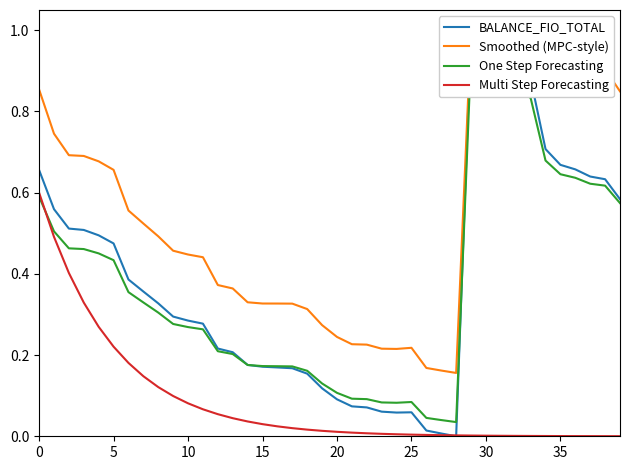

What is the difference between the BALANCE_FIO_TOTAL values at 13 and 31?

0.7